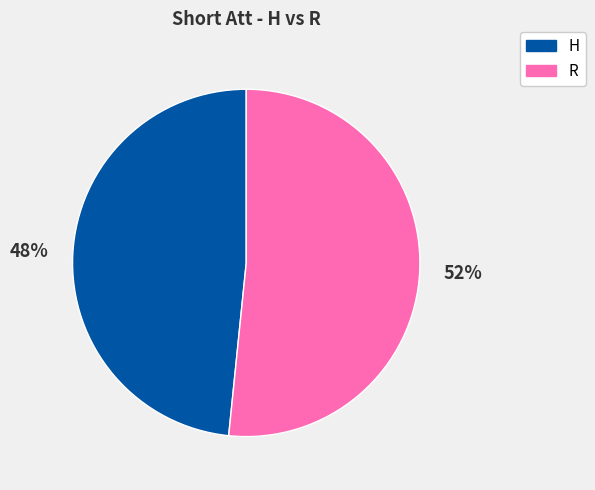

Between H and R, which is larger?

R